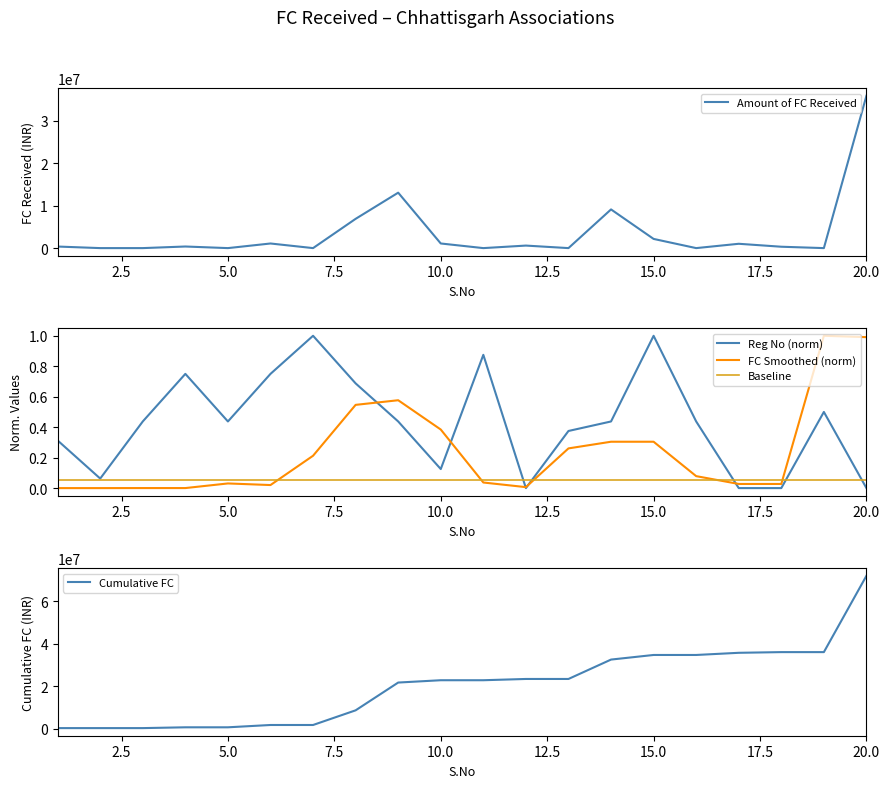

Reading left to right, what are all the values shown in this chart?

Amount of FC Received: 367560.0	0.0	0.0	377059.0	0.0	1088747.0	0.0	6904384.0	13078348.0	1091312.0	0.0	595903.7	0.0	9128115.5	2167584.0	0.0	1020733.1	323974.0	0.0	35937446.2
Reg No (norm): 0.3	0.1	0.4	0.7	0.4	0.7	1.0	0.7	0.4	0.1	0.9	0.0	0.4	0.4	1.0	0.4	0.0	0.0	0.5	0.0
FC Smoothed (norm): 0.0	0.0	0.0	0.0	0.0	0.0	0.2	0.5	0.6	0.4	0.0	0.0	0.3	0.3	0.3	0.1	0.0	0.0	1.0	1.0
Baseline: 0.1	0.1	0.1	0.1	0.1	0.1	0.1	0.1	0.1	0.1	0.1	0.1	0.1	0.1	0.1	0.1	0.1	0.1	0.1	0.1
Cumulative FC: 367560.0	367560.0	367560.0	744619.0	744619.0	1833366.0	1833366.0	8737750.0	21816098.0	22907410.0	22907410.0	23503313.7	23503313.7	32631429.2	34799013.2	34799013.2	35819746.2	36143720.2	36143720.2	72081166.5